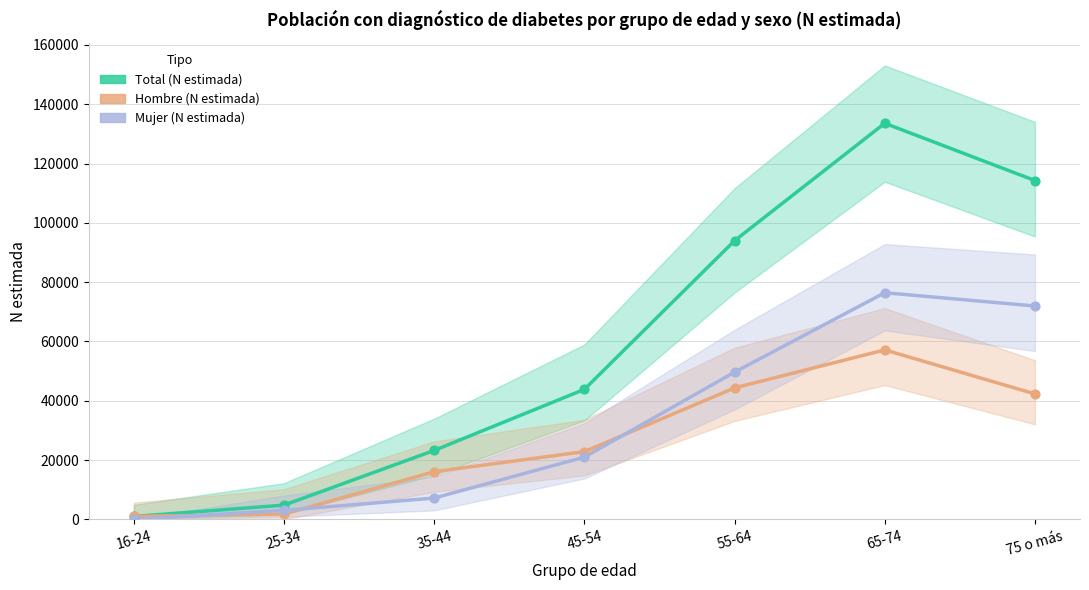

Which series has the largest total across all categories?

Total (N estimada)